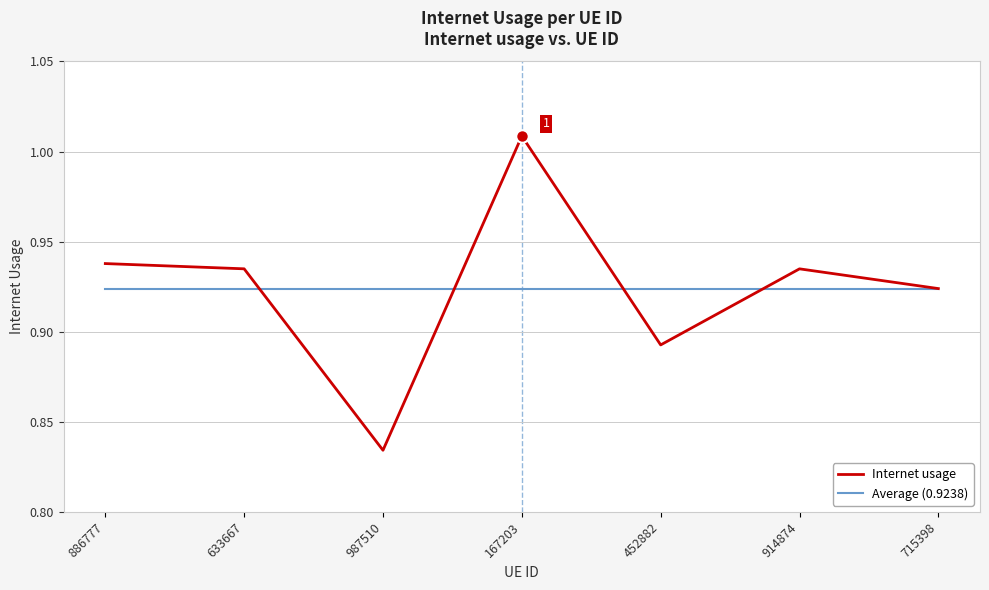

Which series has the largest range (max minus min)?

Internet usage